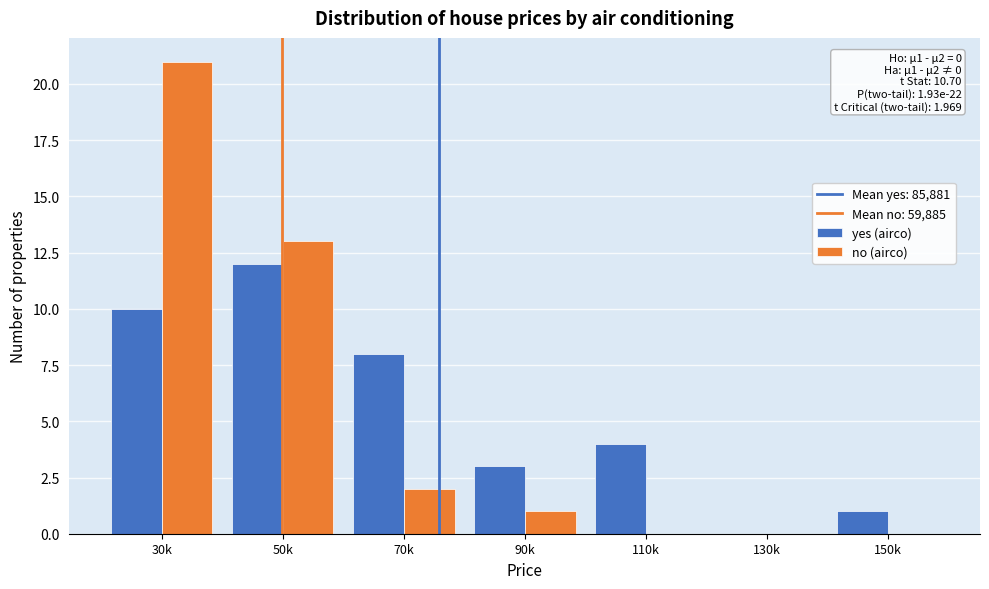

Reading left to right, list all the values displayed in this chart.

yes (airco): 30k=10	50k=12	70k=8	90k=3	110k=4	130k=0	150k=1
no (airco): 30k=21	50k=13	70k=2	90k=1	110k=0	130k=0	150k=0